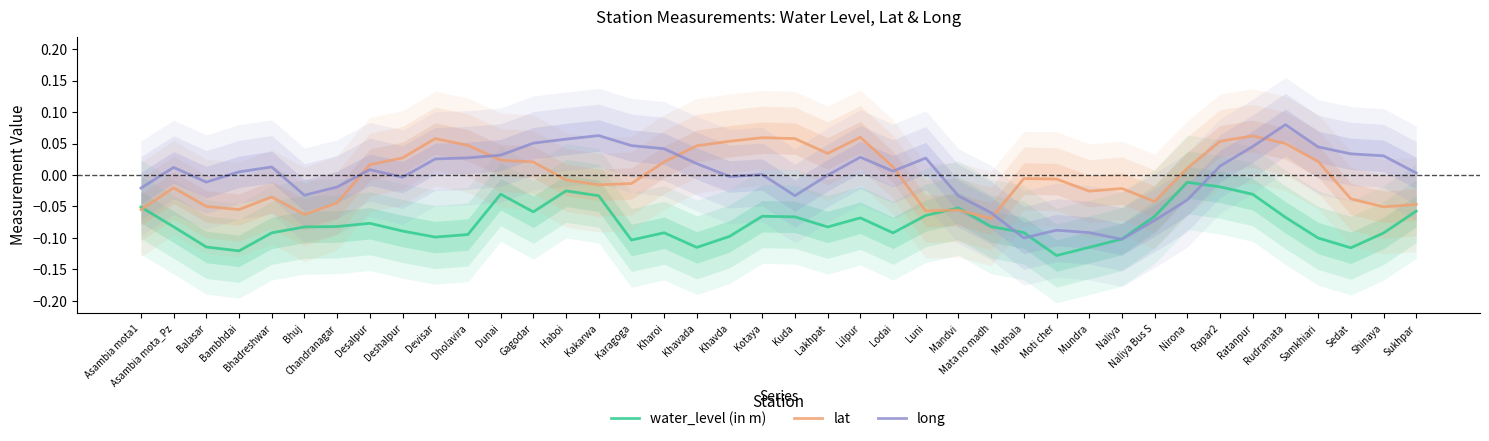

The value of lat at Samkhiari is 0.0. True or false?

False